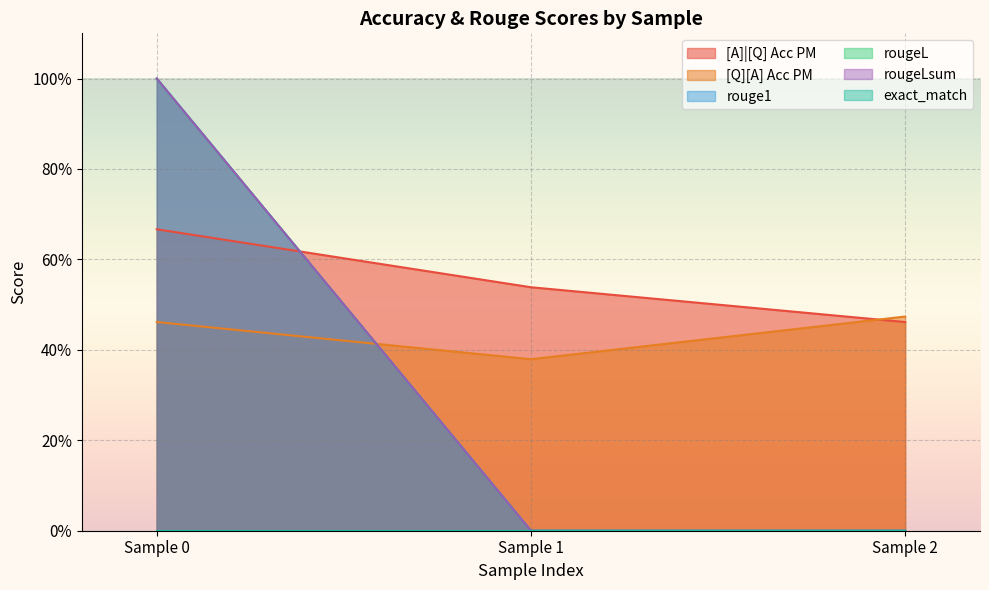

Does the chart display data point markers on the line(s)?

No